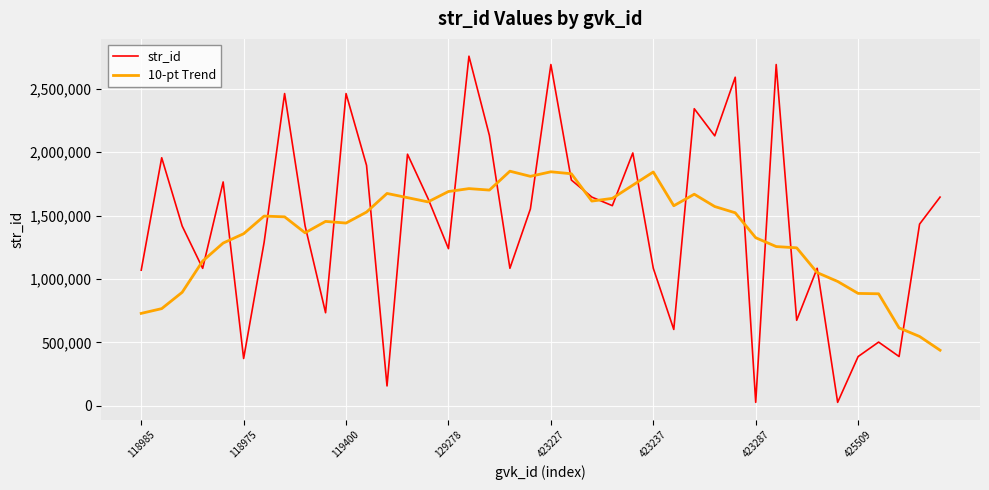

What is the maximum value shown in the chart?

2756023.0